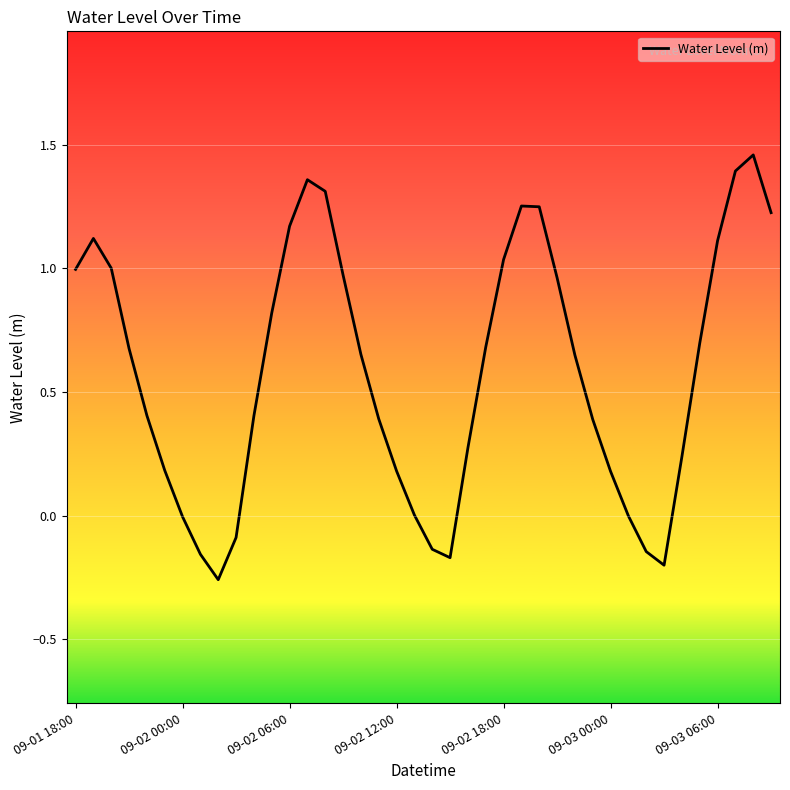

What is the difference between the maximum and minimum values?

1.7